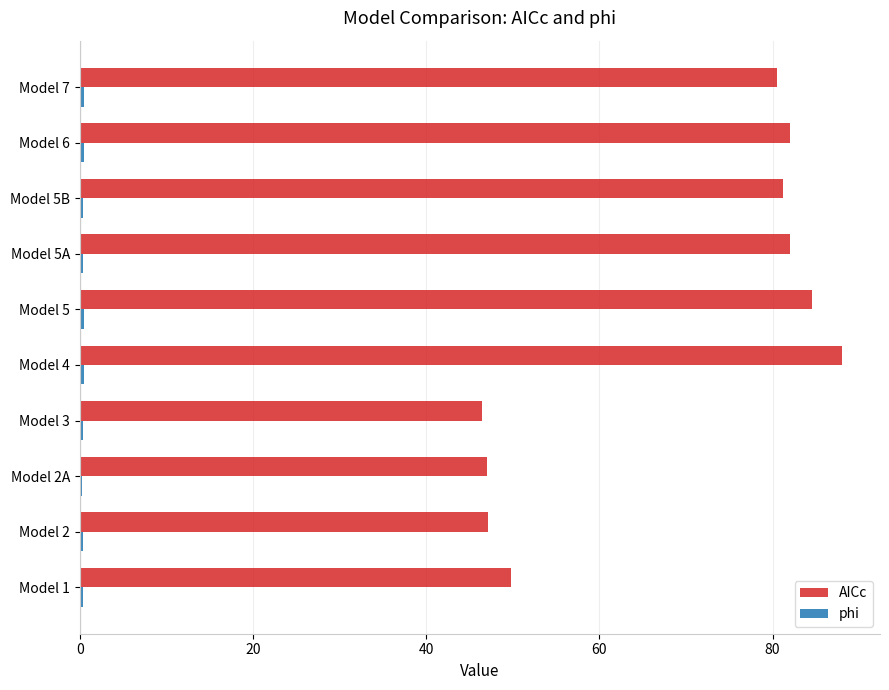

What is the maximum value shown in the chart?

88.0